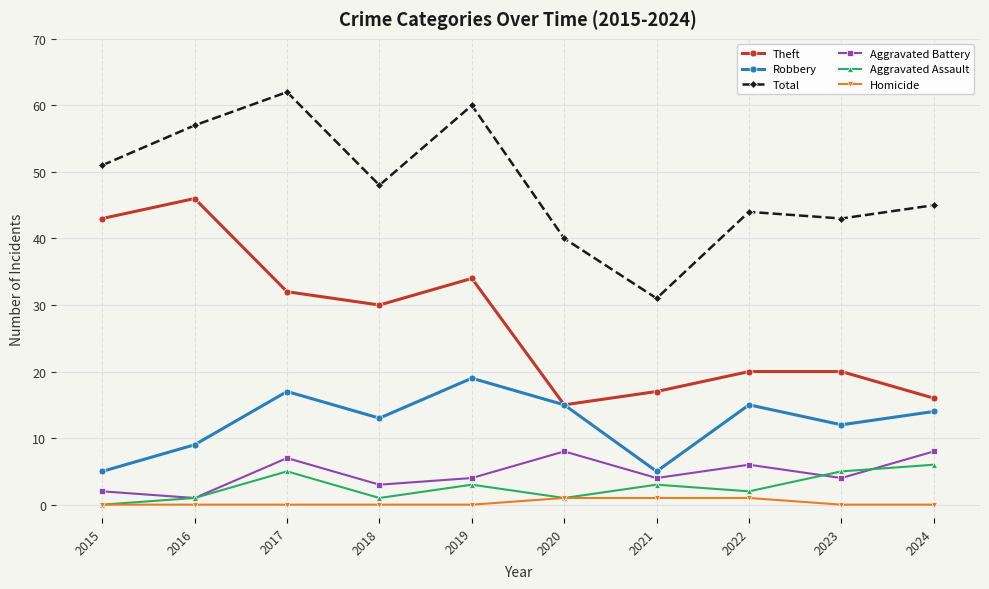

What is the total value across all series at 2024?

89